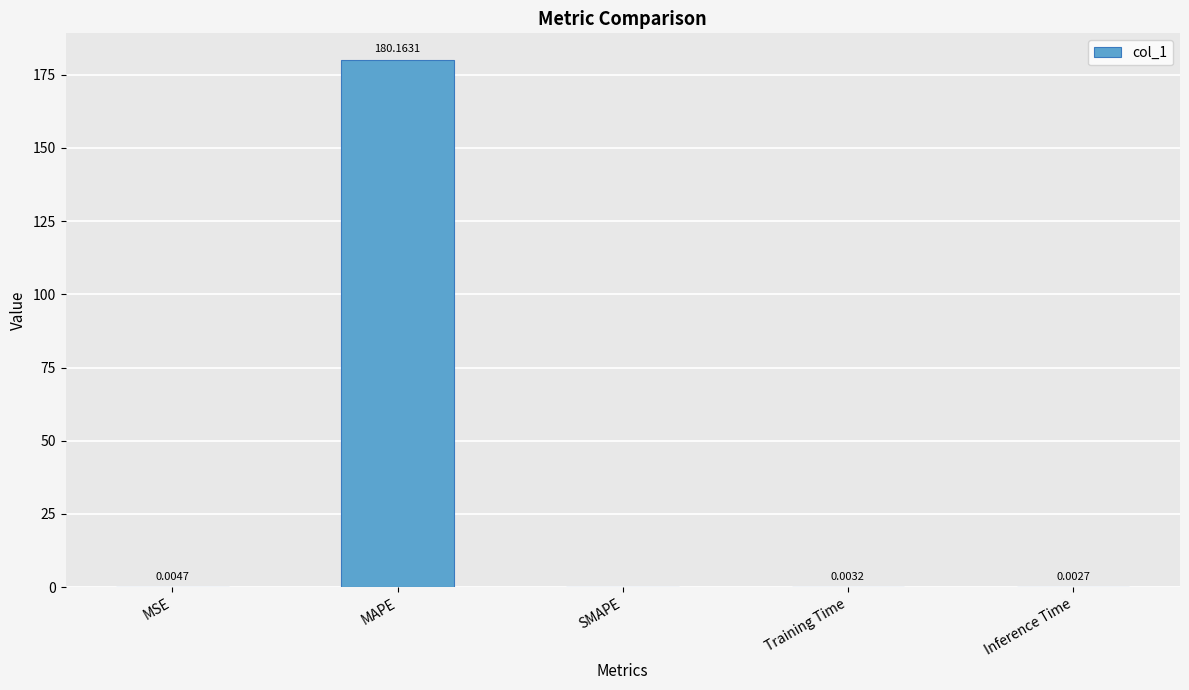

Which category has the highest value across all series?

MAPE